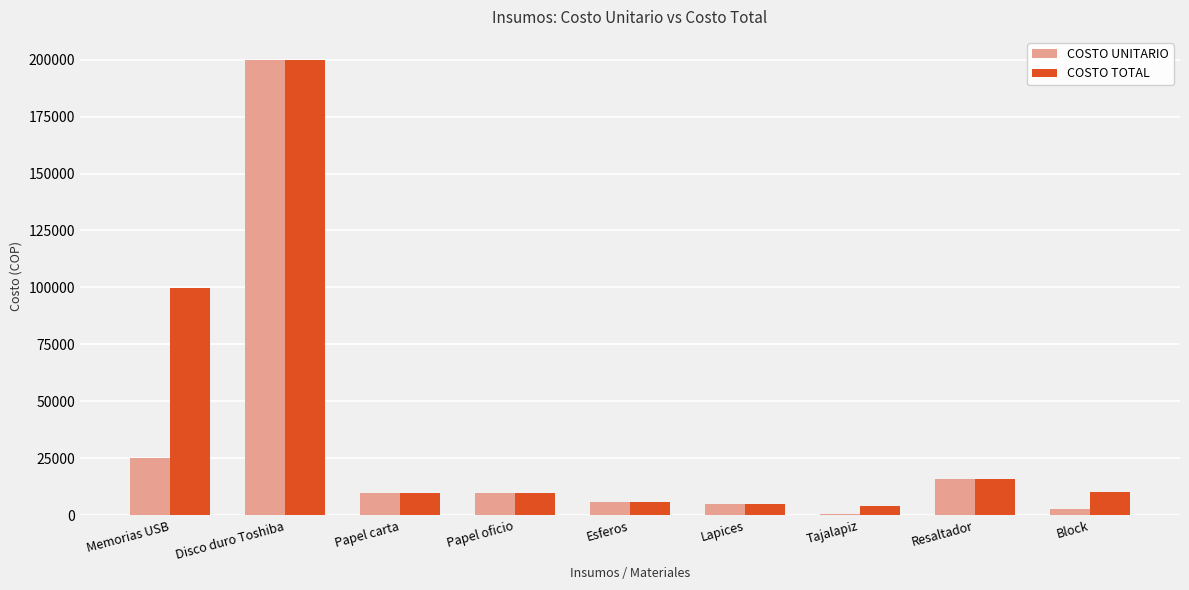

What are all the series names shown in the legend?

COSTO UNITARIO, COSTO TOTAL